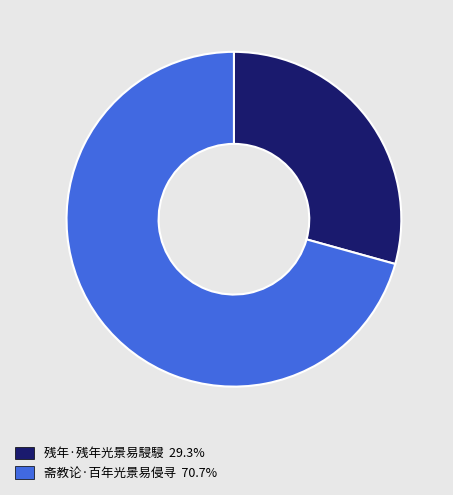

True or false: 斋教论·百年光景易侵寻 accounts for 78% of the total.

False